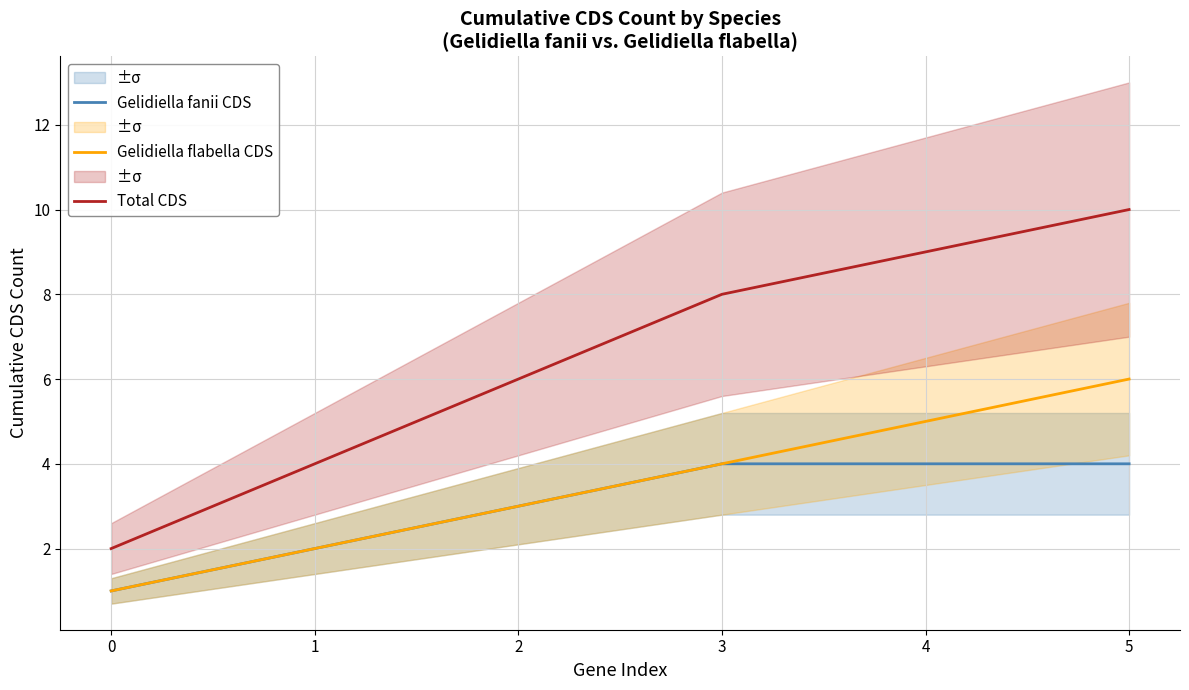

Reading right to left, what are all the values shown in this chart?

Gelidiella fanii CDS: 4	4	4	3	2	1
Gelidiella flabella CDS: 6	5	4	3	2	1
Total CDS: 10	9	8	6	4	2